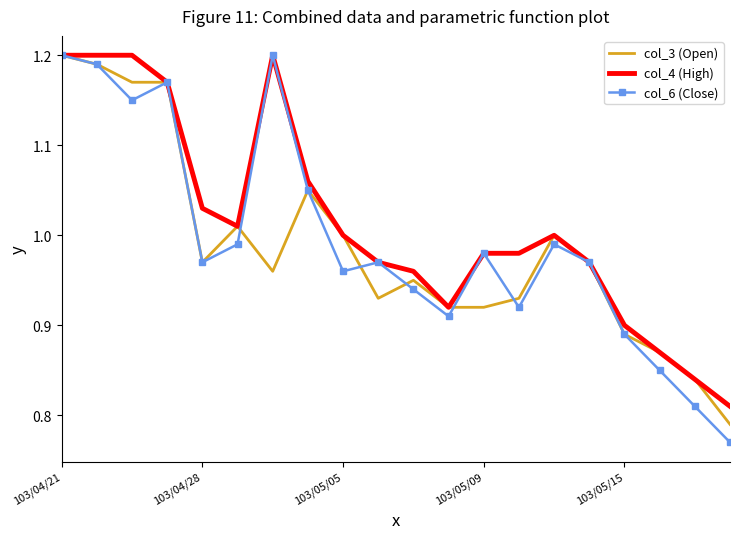

Which series has the largest range (max minus min)?

col_6 (Close)